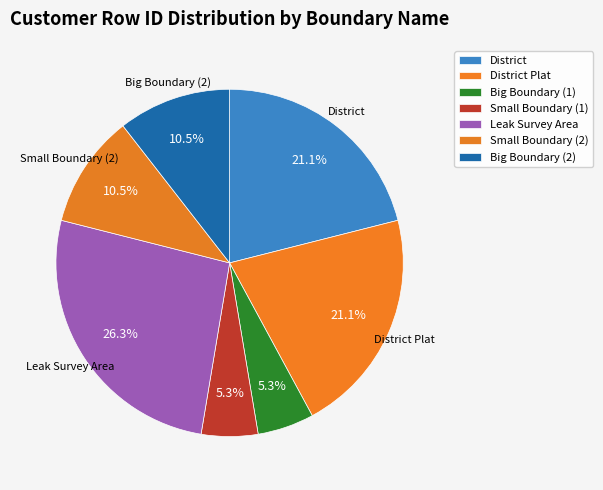

What is the largest slice in the pie chart?

Leak Survey Area